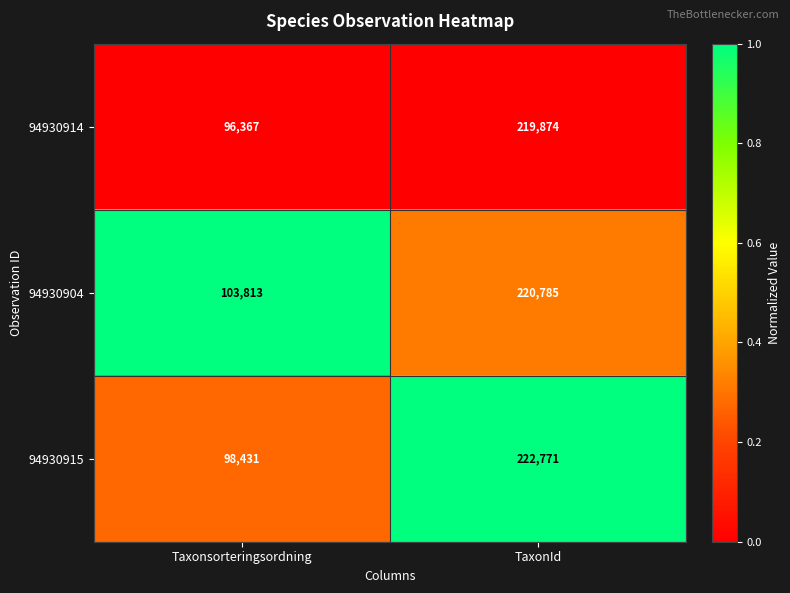

Count the number of categories in the chart.

2